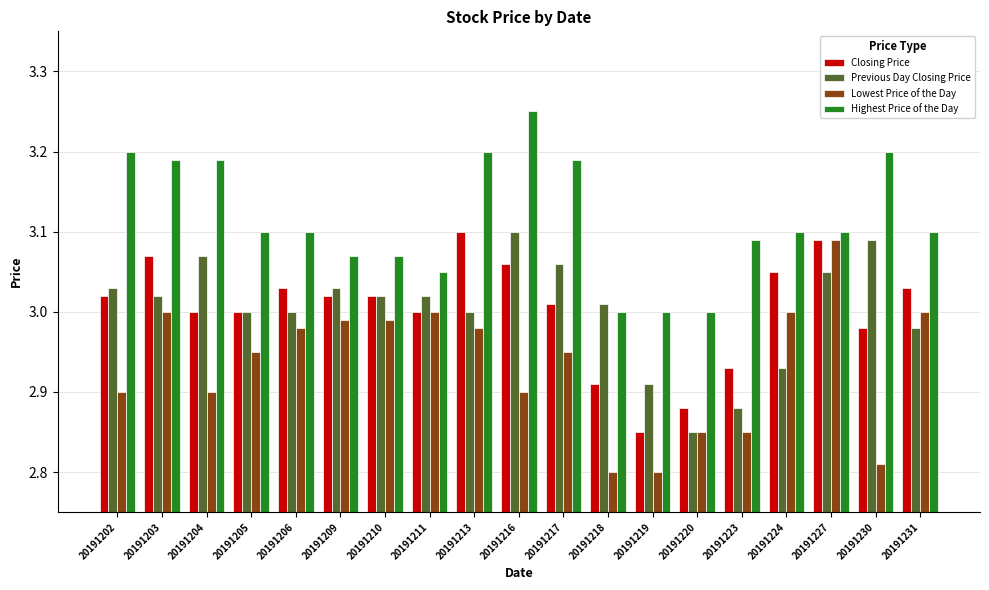

Which category has the lowest value in the Previous Day Closing Price series?

20191220